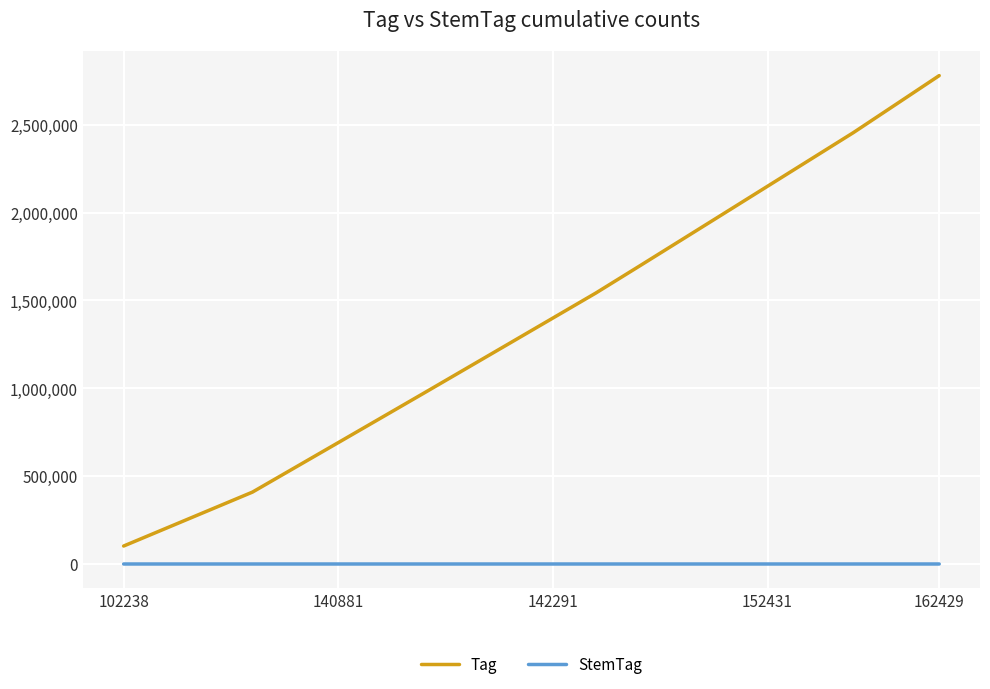

How many distinct data groups are displayed?

2